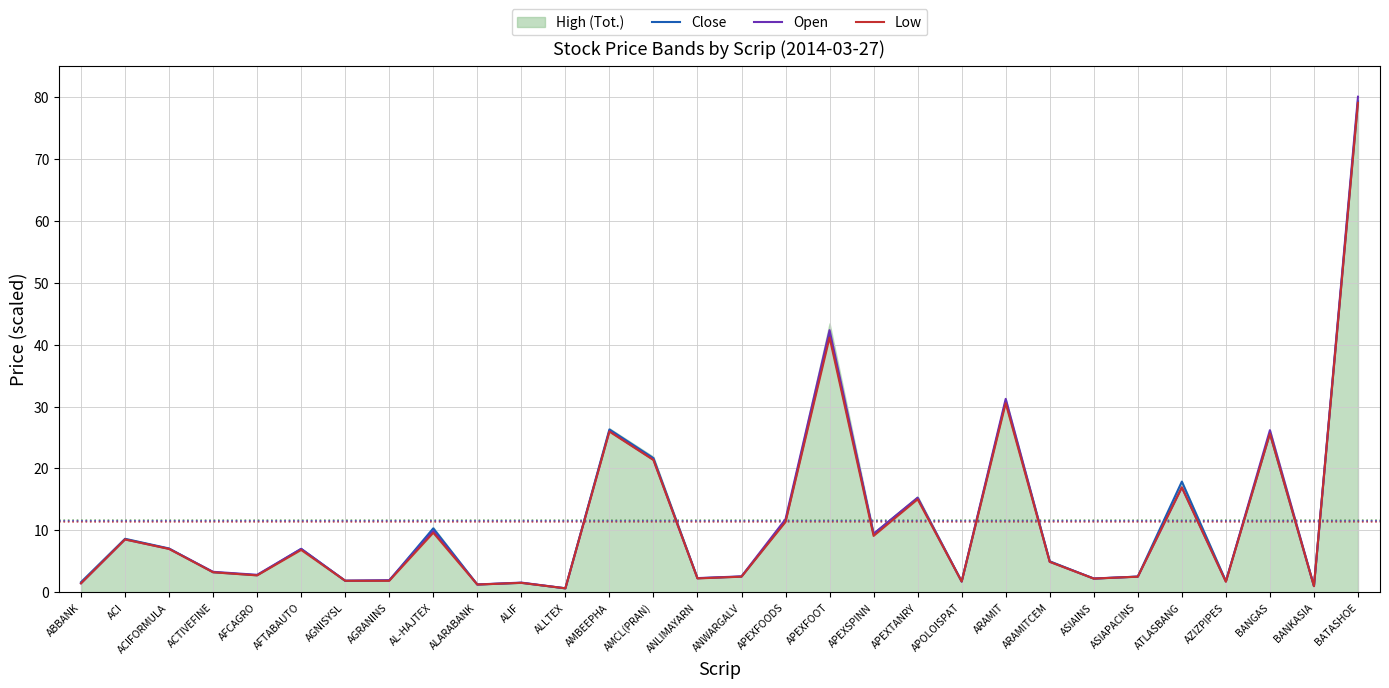

Is it true that Low equals 1.8 at ALARABANK?

False